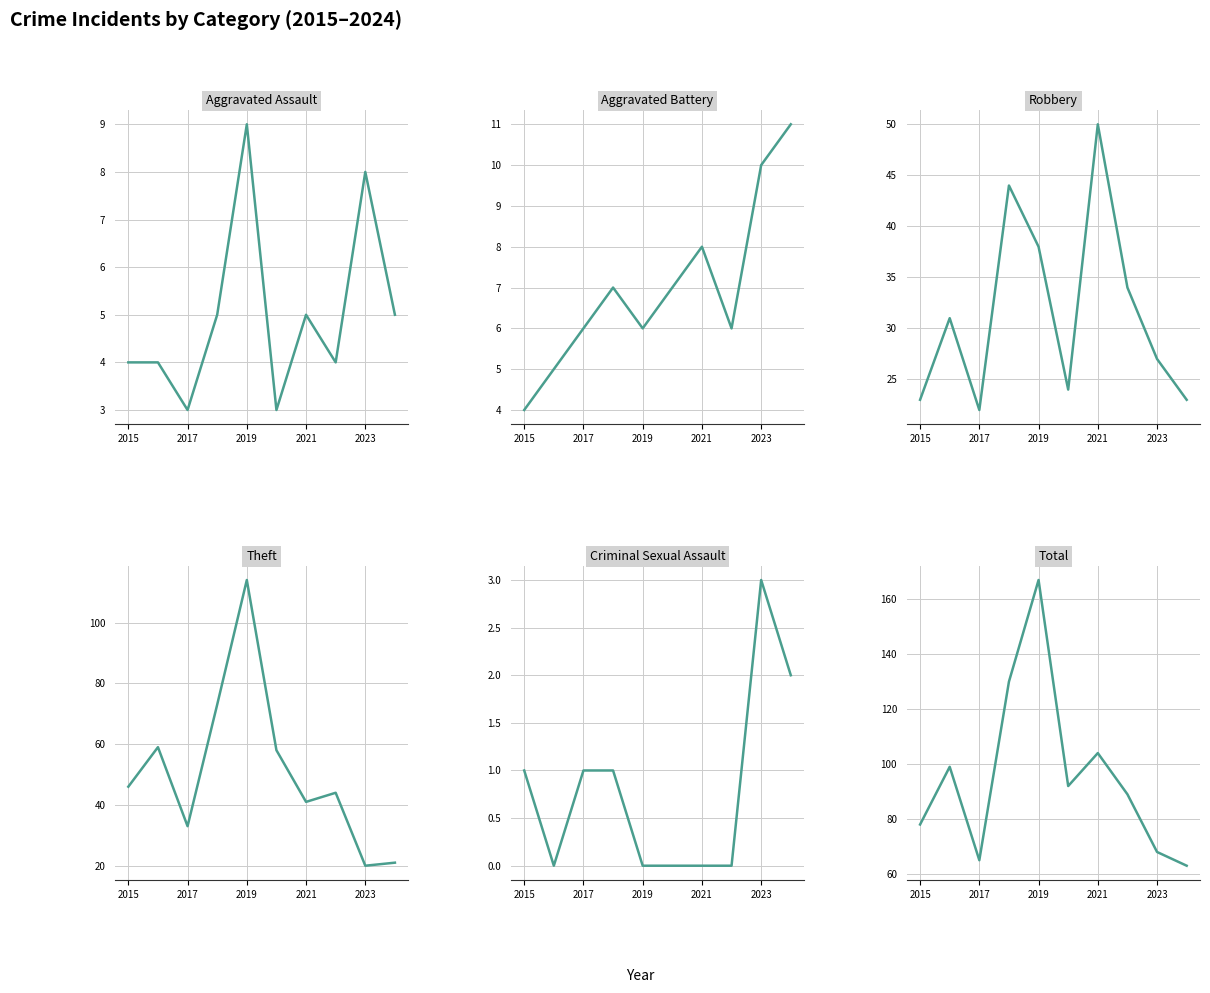

In Criminal Sexual Assault, how many points are lower than both neighbors (excluding endpoints)?

1